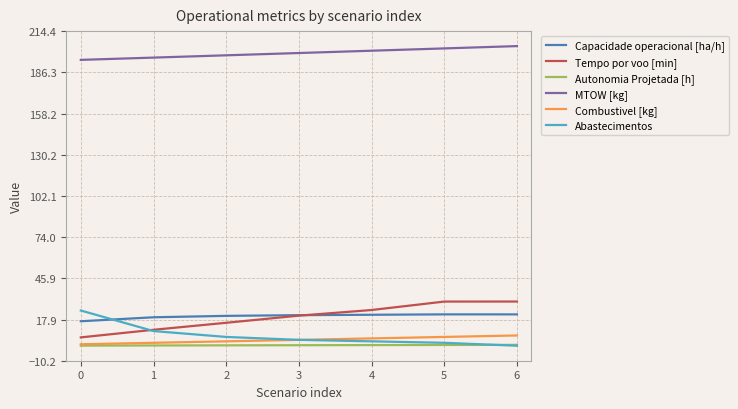

True or false: Capacidade operacional [ha/h] and MTOW [kg] intersect in this chart.

False